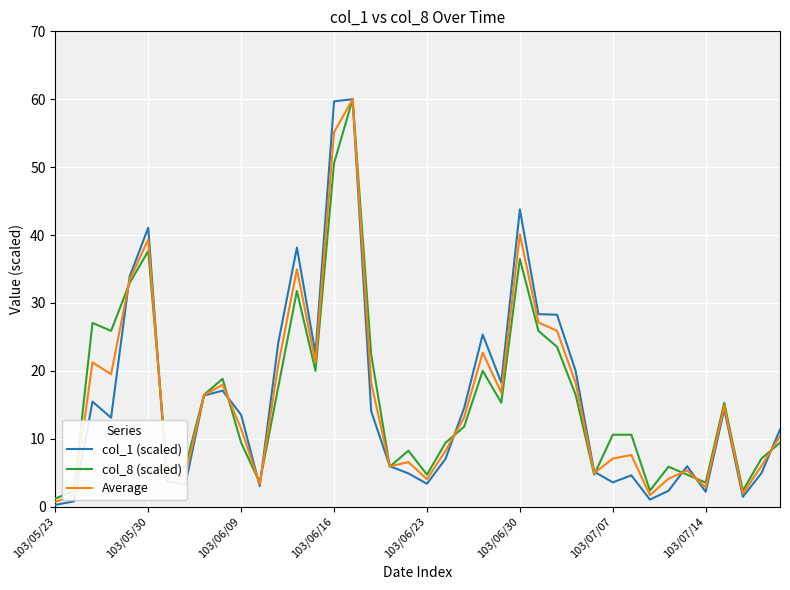

True or false: Average and col_8 (scaled) intersect in this chart.

True